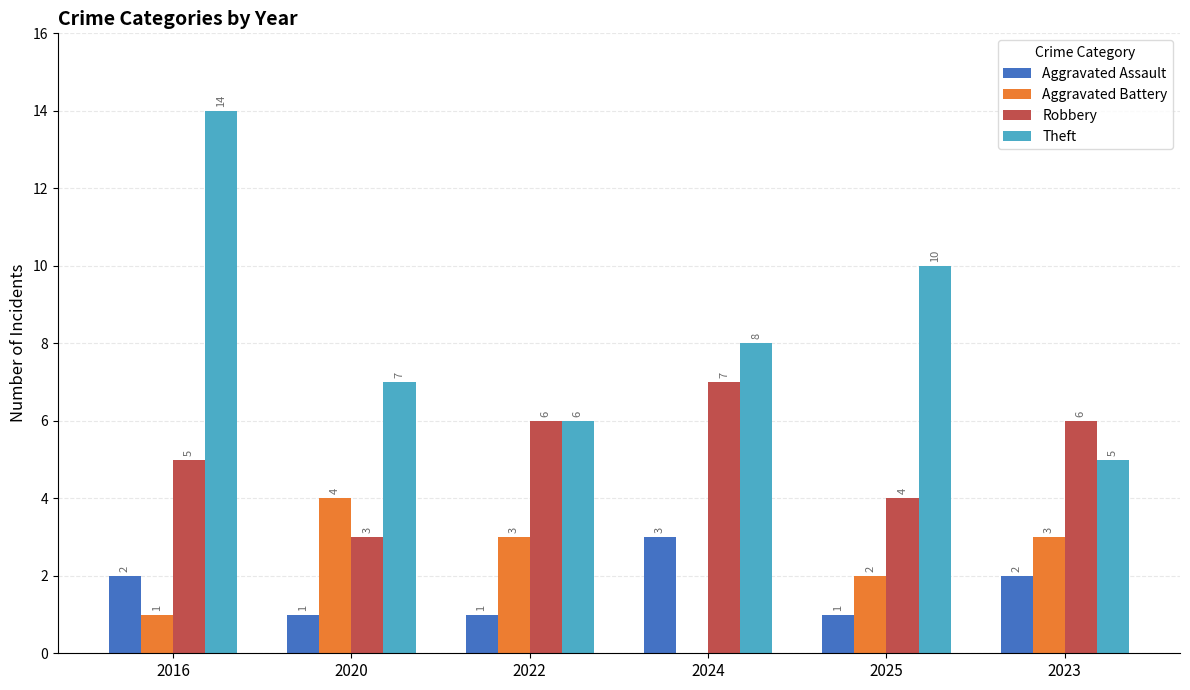

At which category is the sum across all series the highest?

2016